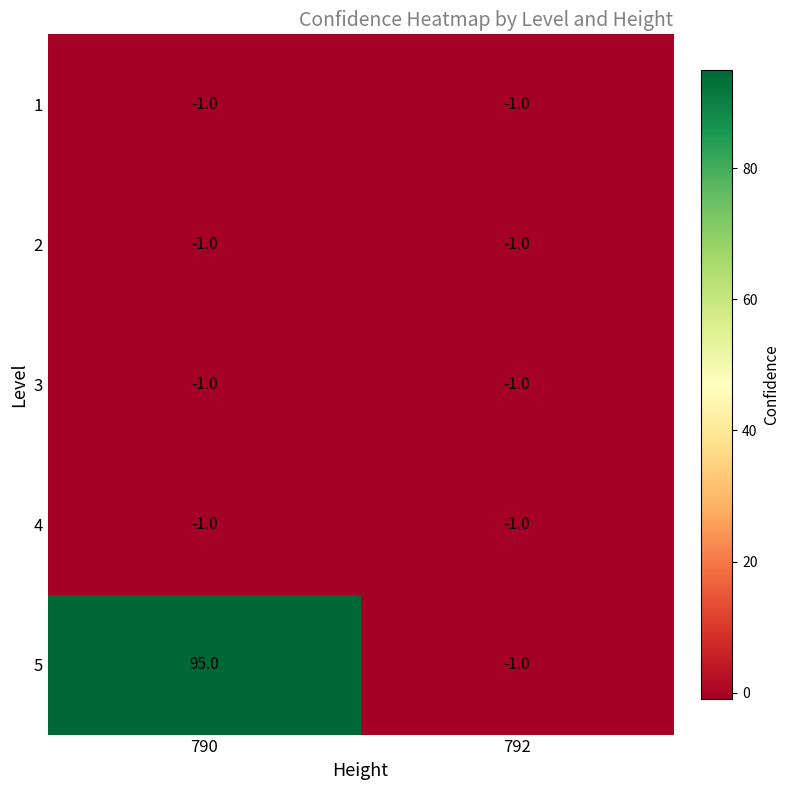

What is the total value across all series at 790?

91